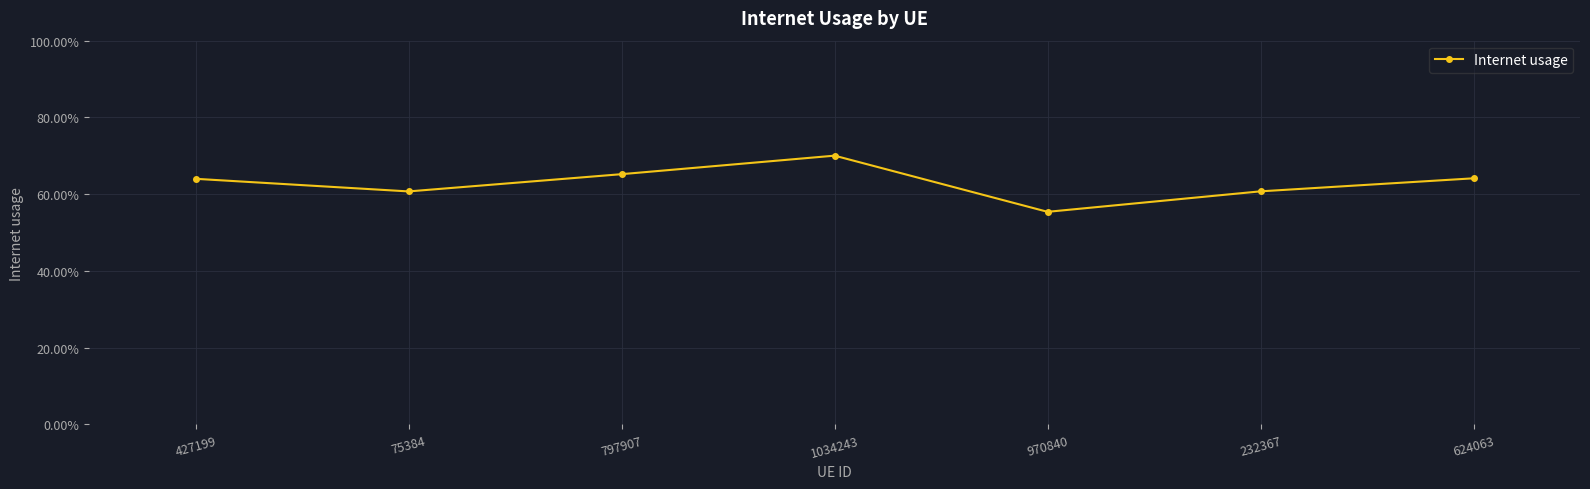

What is the value of the 7th point from the left?

0.6